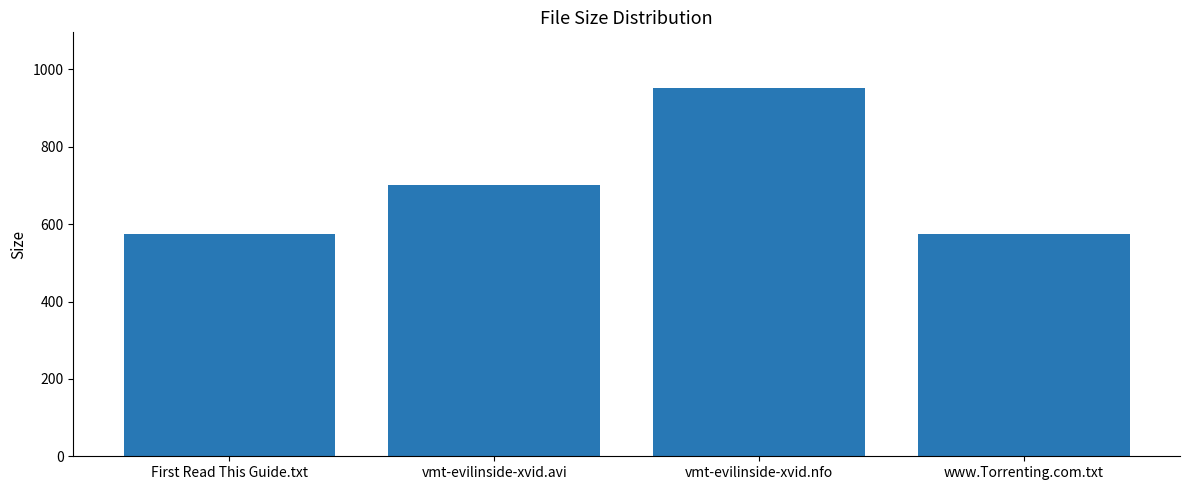

Reading left to right, transcribe all the data shown in this chart.

575.0	700.2	953.0	575.0